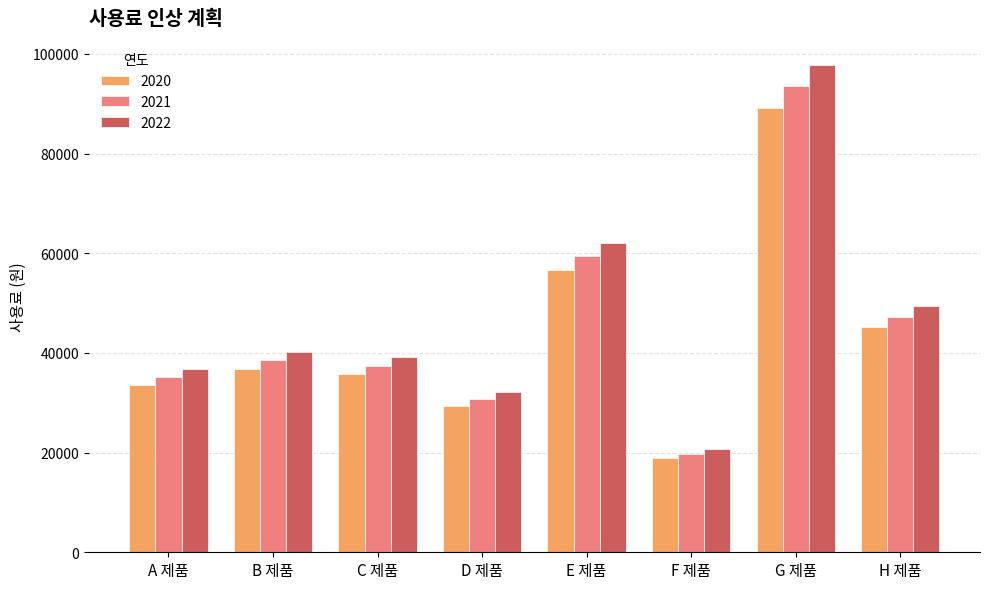

What is the value of the 2022 bar at the 2nd from the left?

40250